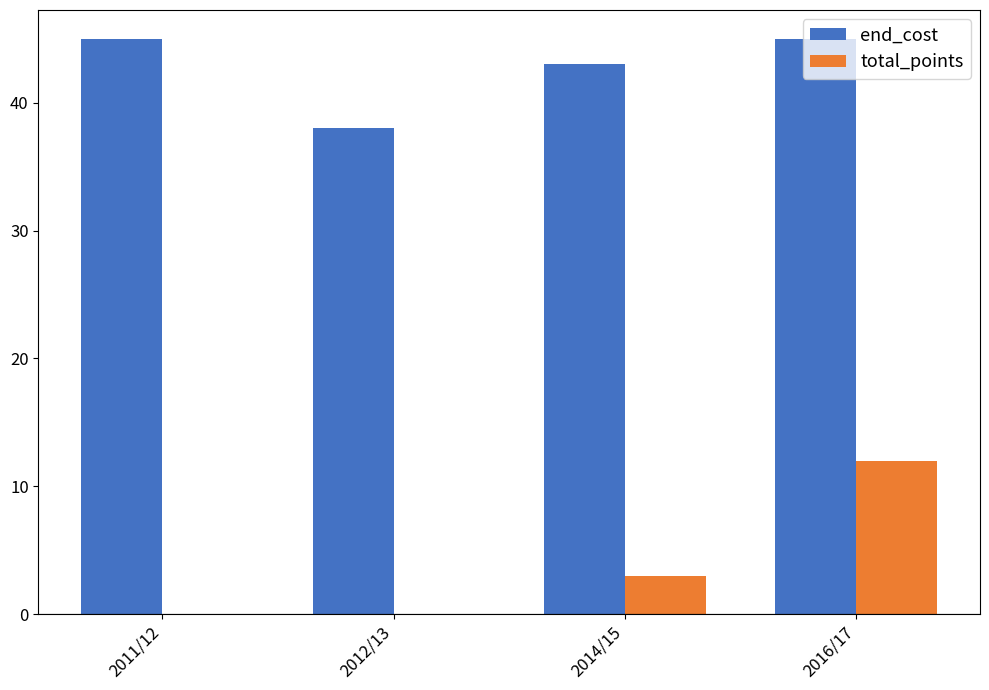

Are the bars grouped side by side (vs. stacked)?

Yes